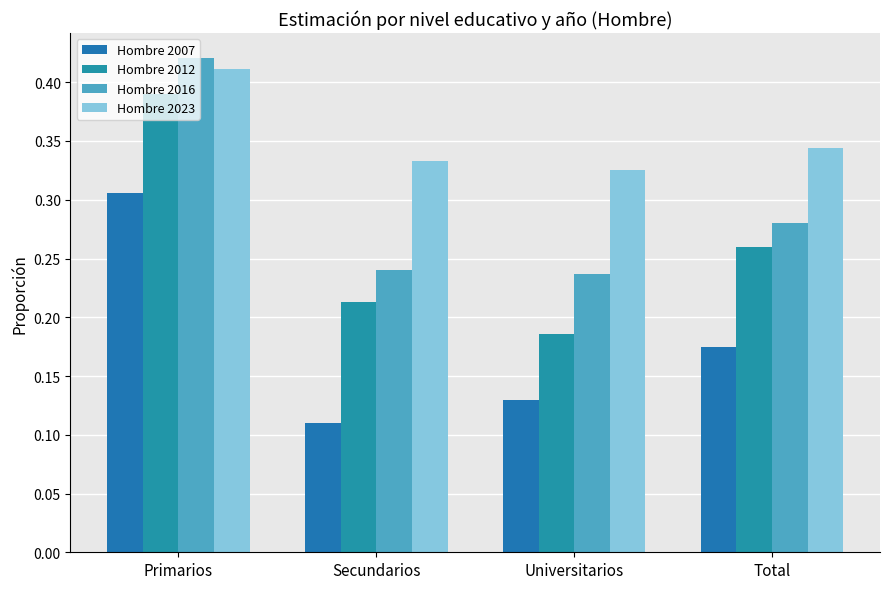

What is the average value of the Hombre 2023 series?

0.4